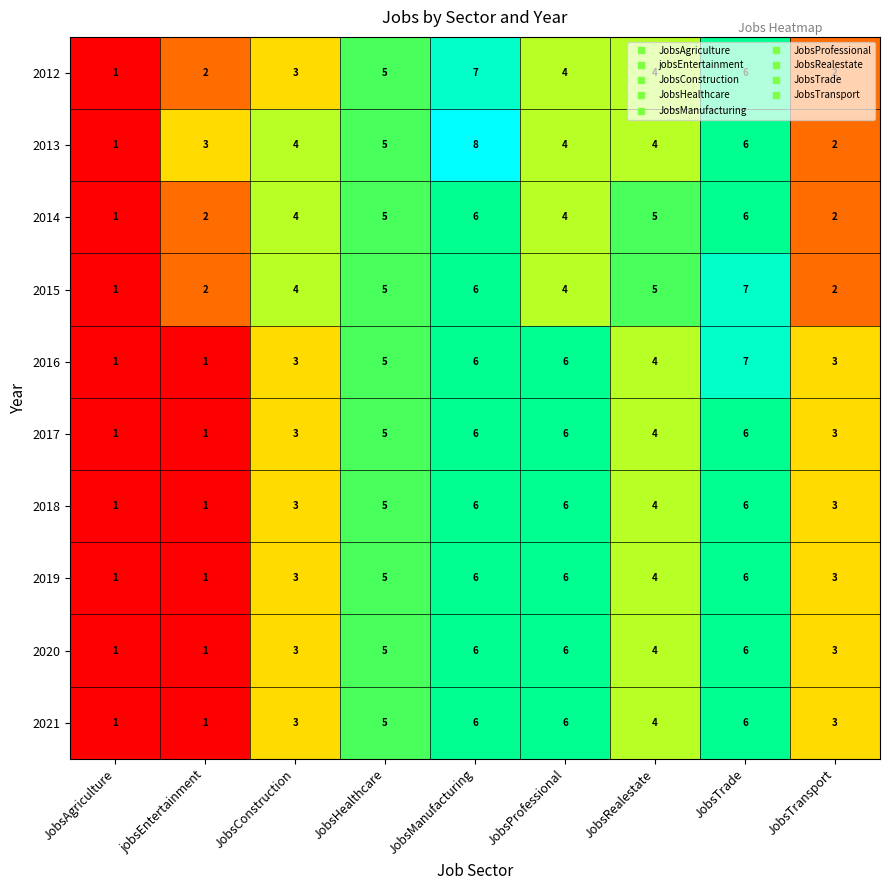

What is the sum of all 2021 values?

35